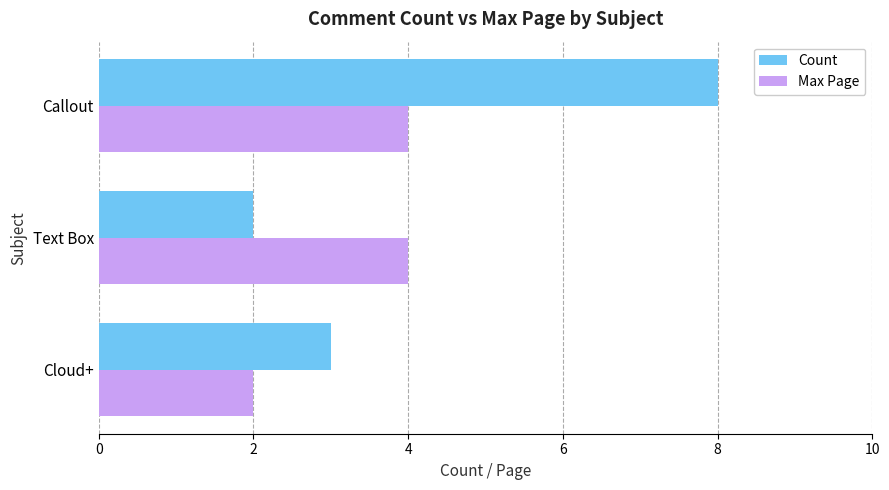

Where is Count nearest to the value 5?

Cloud+